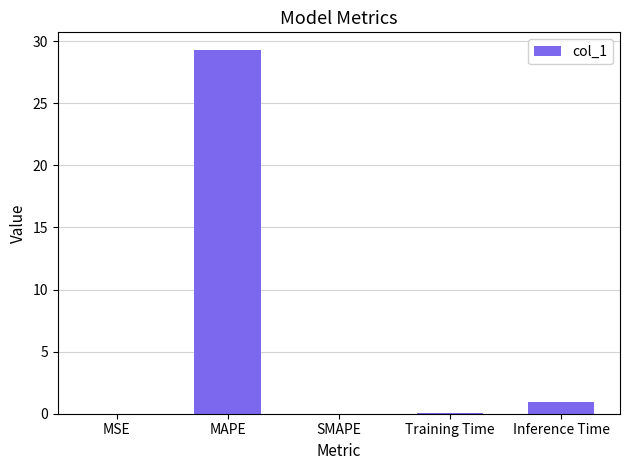

What is the greatest value displayed?

29.2